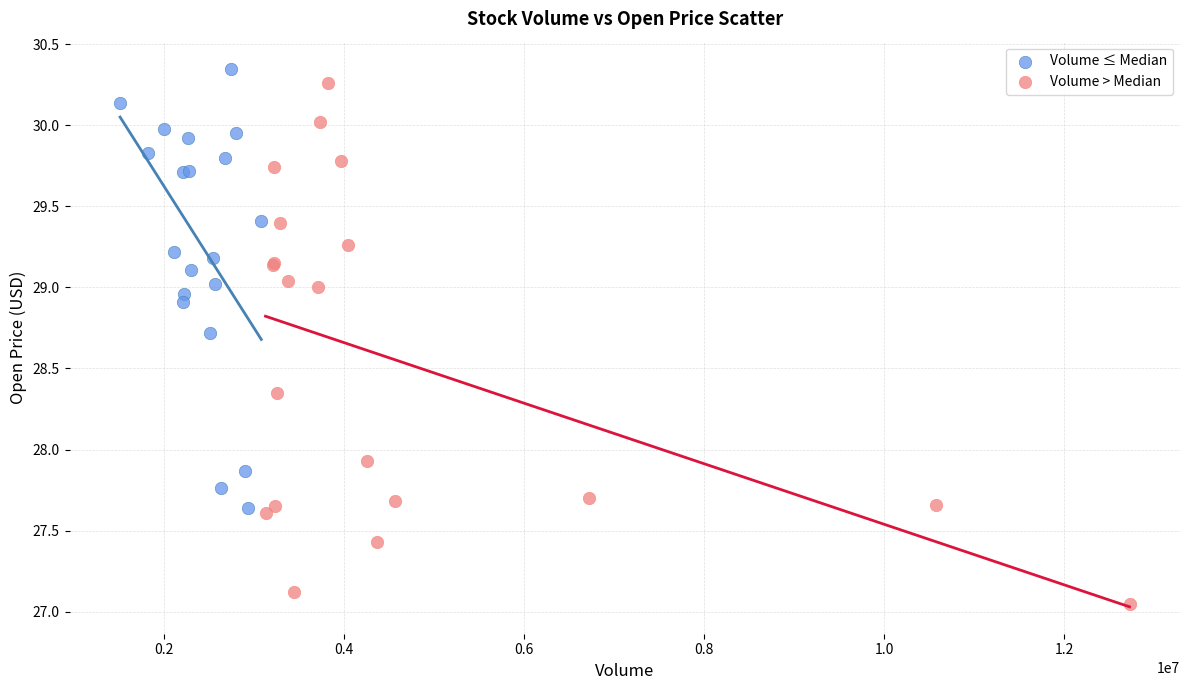

Which series reaches the minimum Y coordinate?

Volume > Median